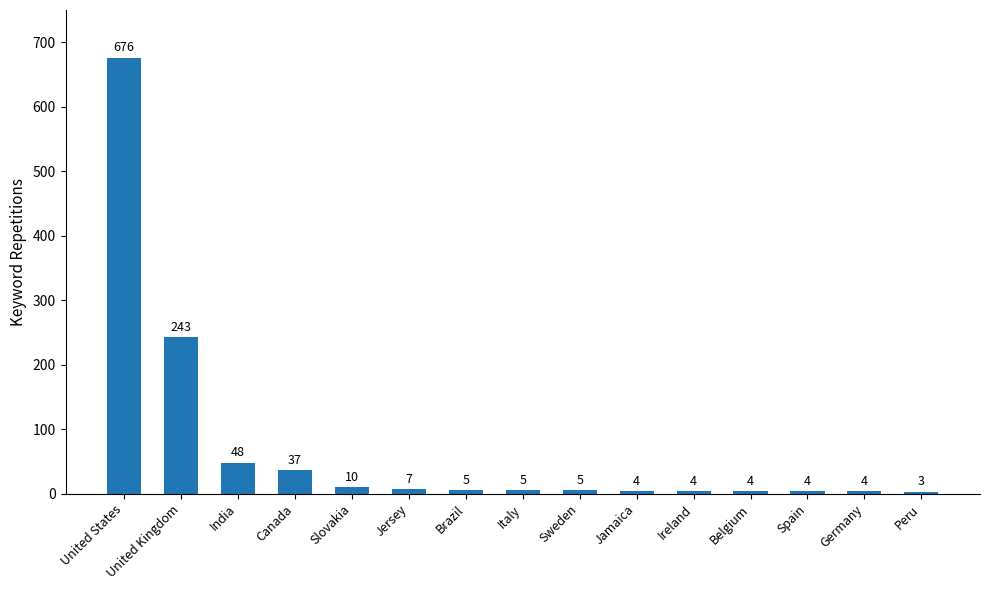

At which category does the chart reach its peak across all series?

United States